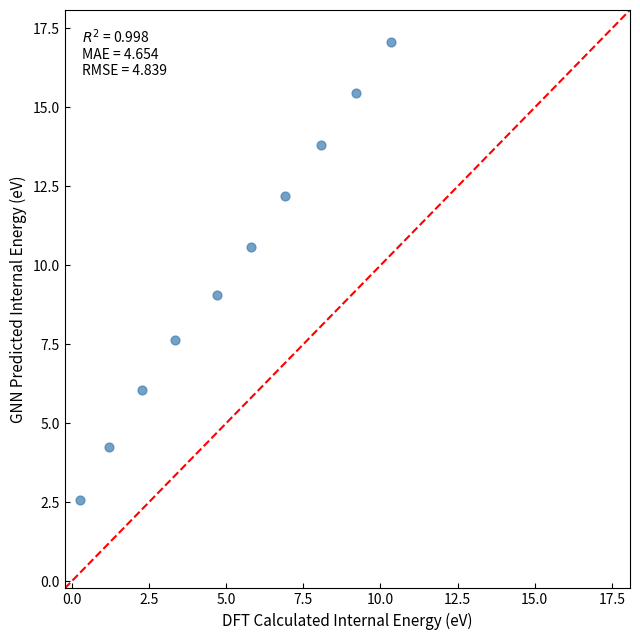

What is the average X value?

5.2